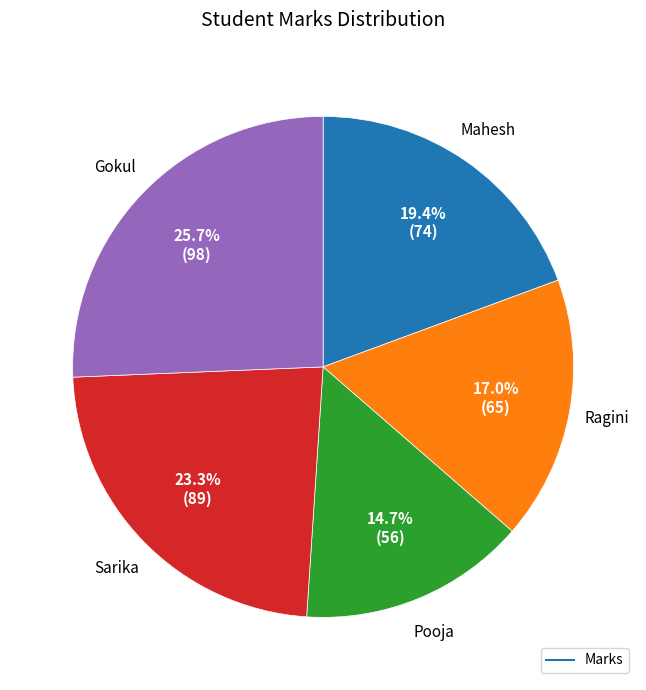

Is there any slice that represents more than half of the pie?

No